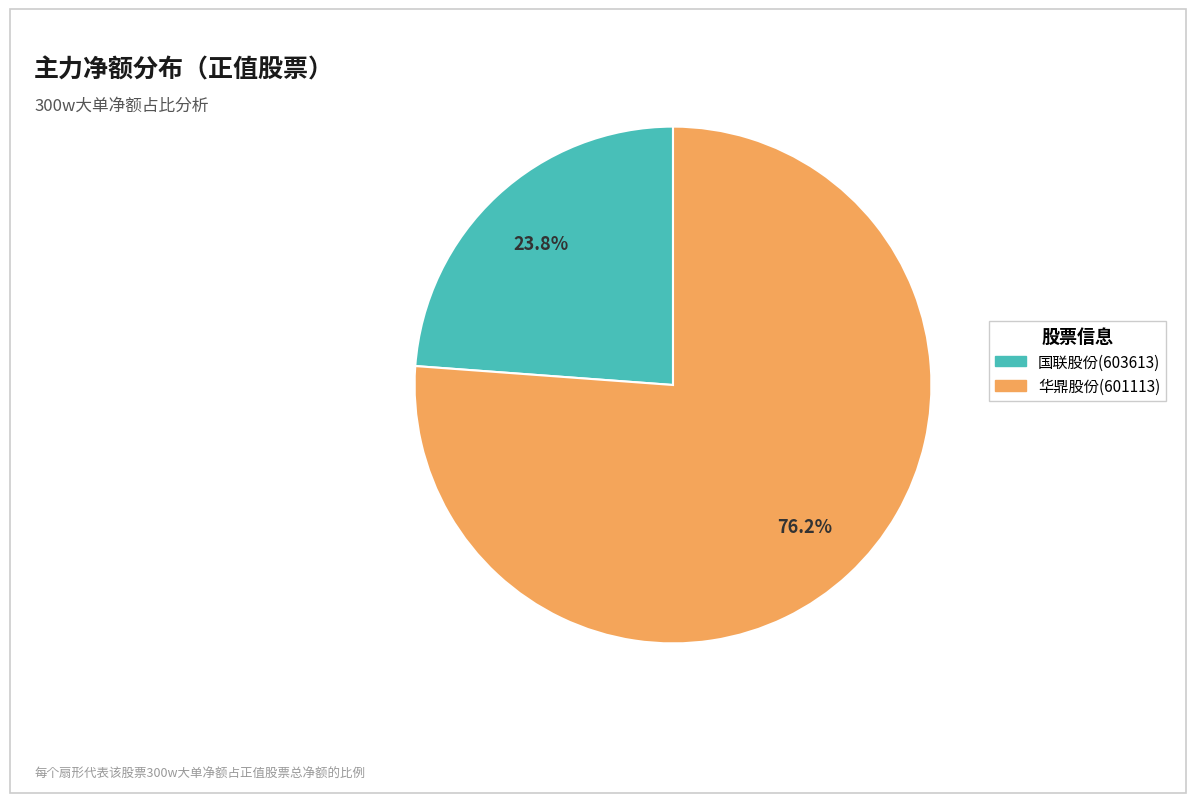

Rank the categories by value from highest to lowest.

华鼎股份(601113), 国联股份(603613)